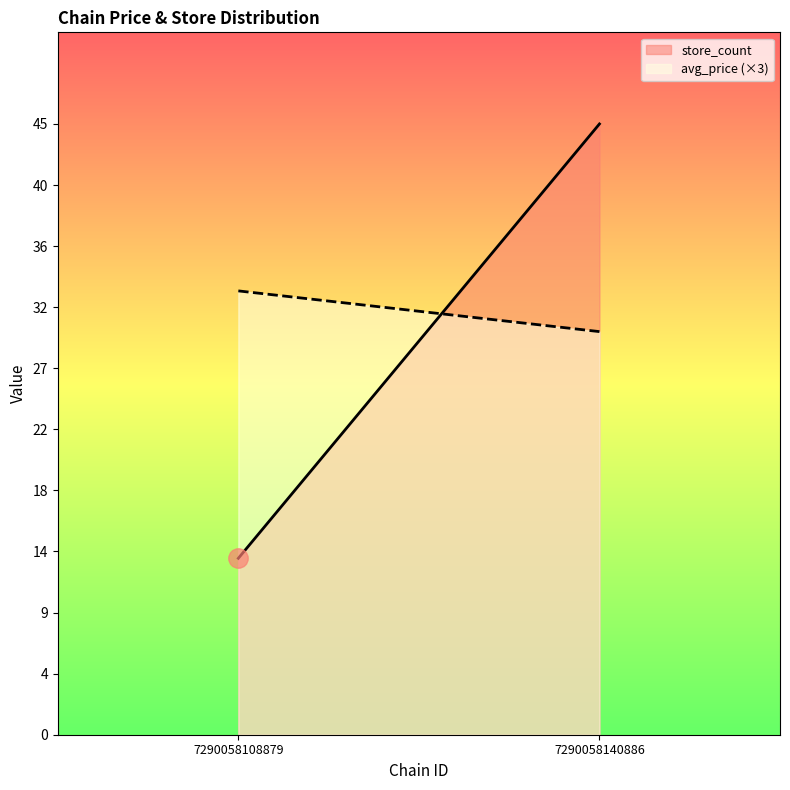

List the labels in order of store_count value, largest first.

7290058140886, 7290058108879